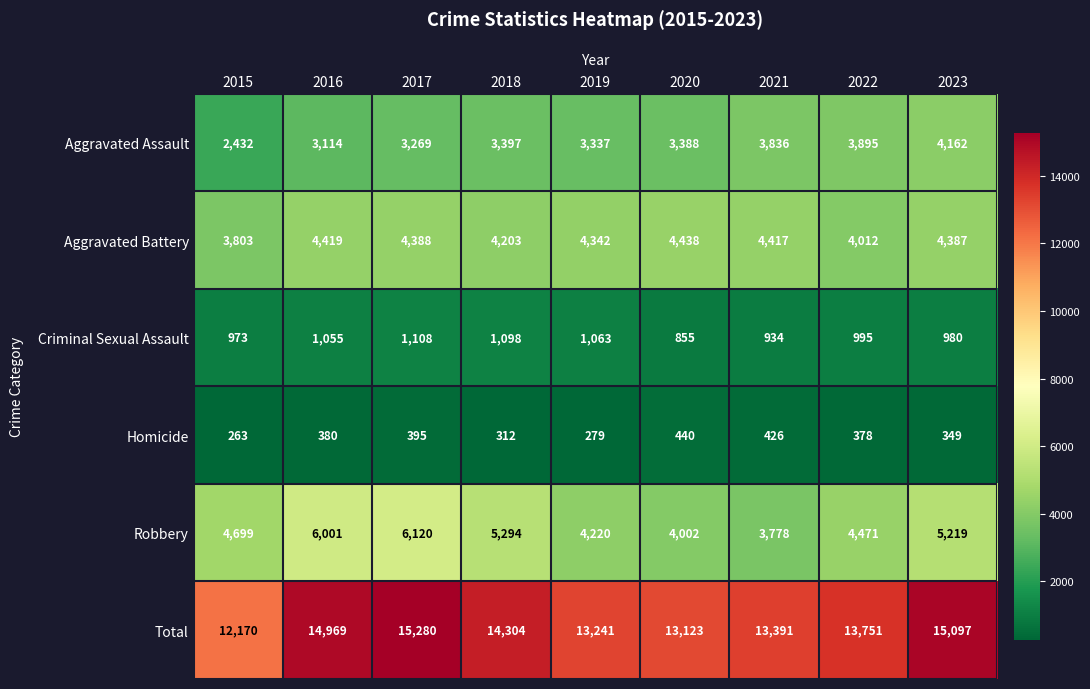

Rank the series by their maximum value, from lowest to highest.

Homicide, Criminal Sexual Assault, Aggravated Assault, Aggravated Battery, Robbery, Total